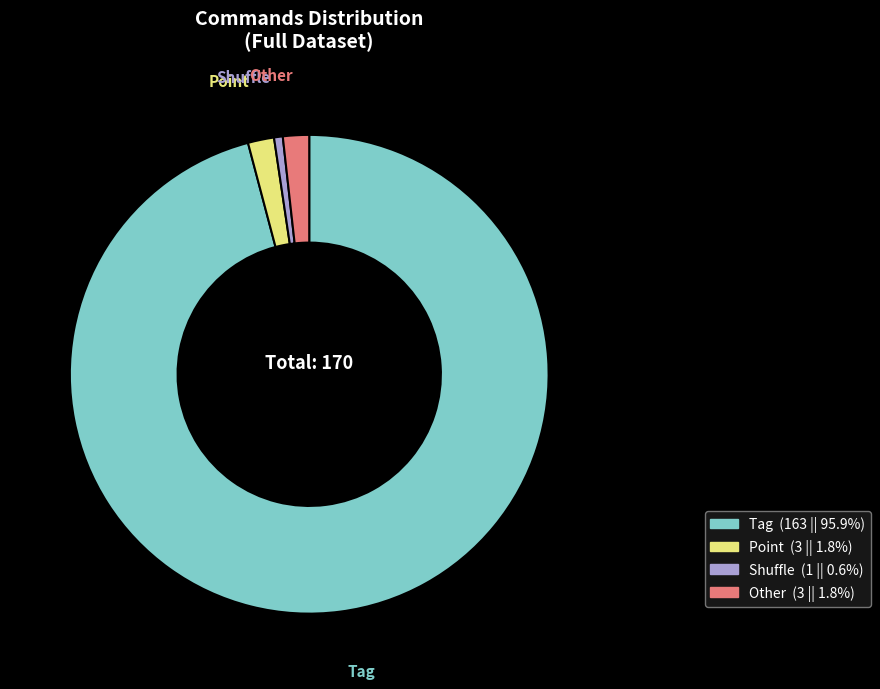

Do Shuffle and Other together represent more than half of the pie?

No